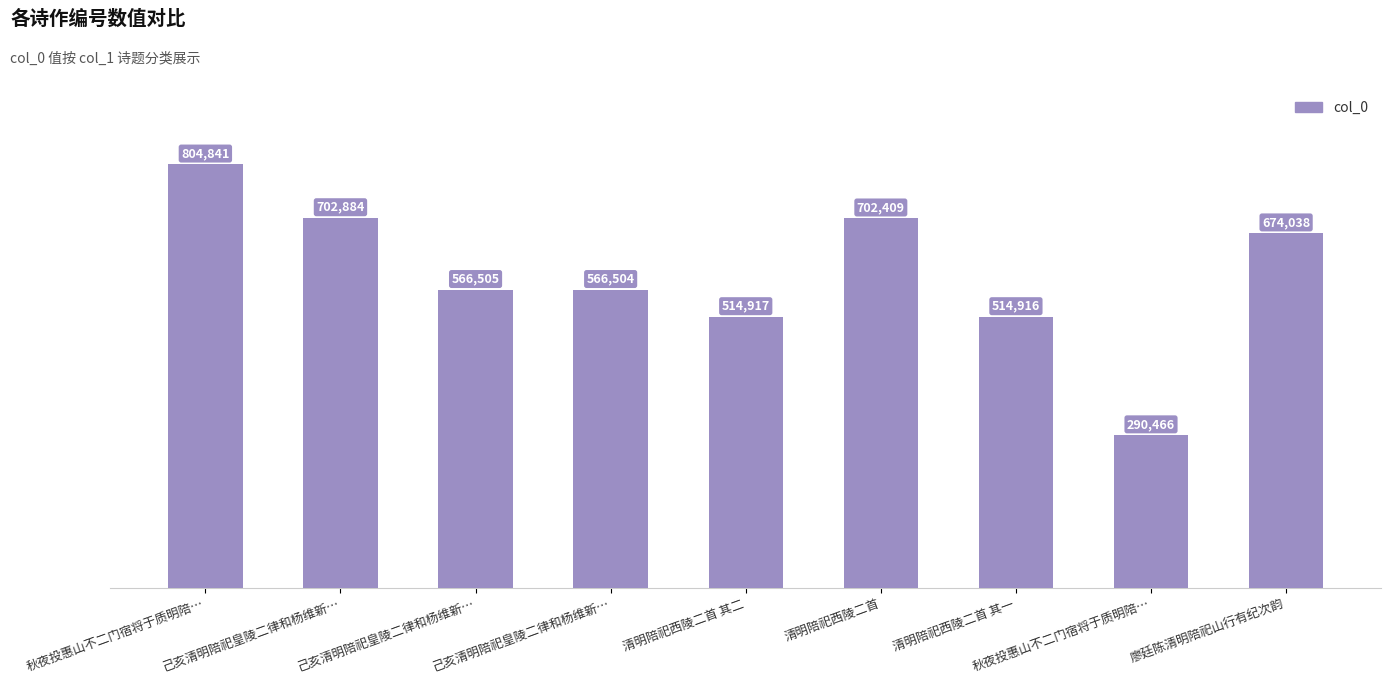

How many data points are less than 566505?

4